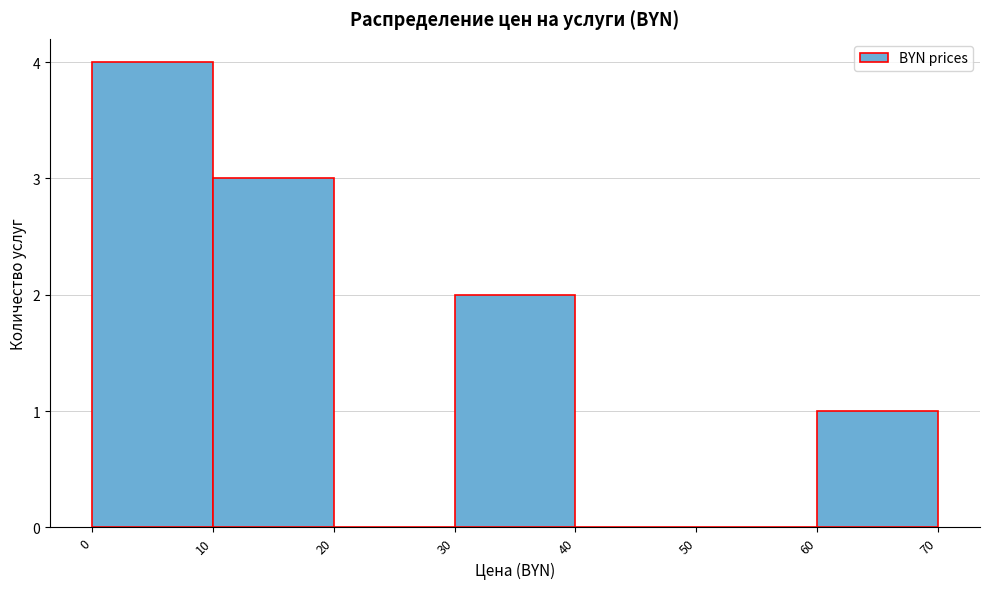

Reading left to right, transcribe this chart: for each bar, give the range it covers on the x-axis and its height. The values are not printed on the chart, so give them approximately, as read against the axis.

0 to 10: 4
10 to 20: 3
20 to 30: 0
30 to 40: 2
40 to 50: 0
50 to 60: 0
60 to 70: 1